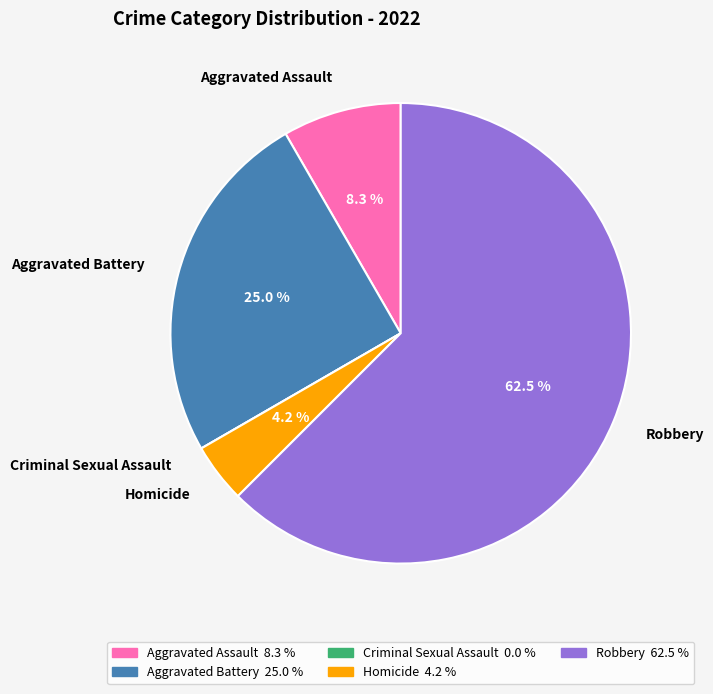

Is it true that Aggravated Assault is 8% of the pie?

True